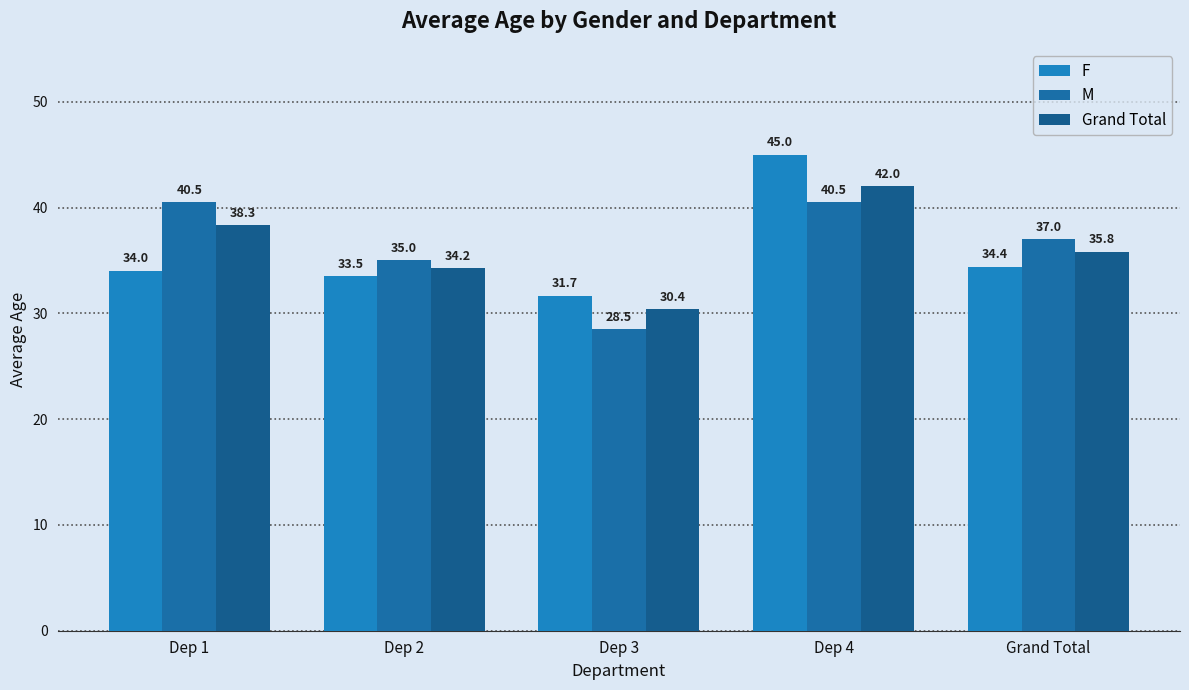

What position from the left is Grand Total?

5